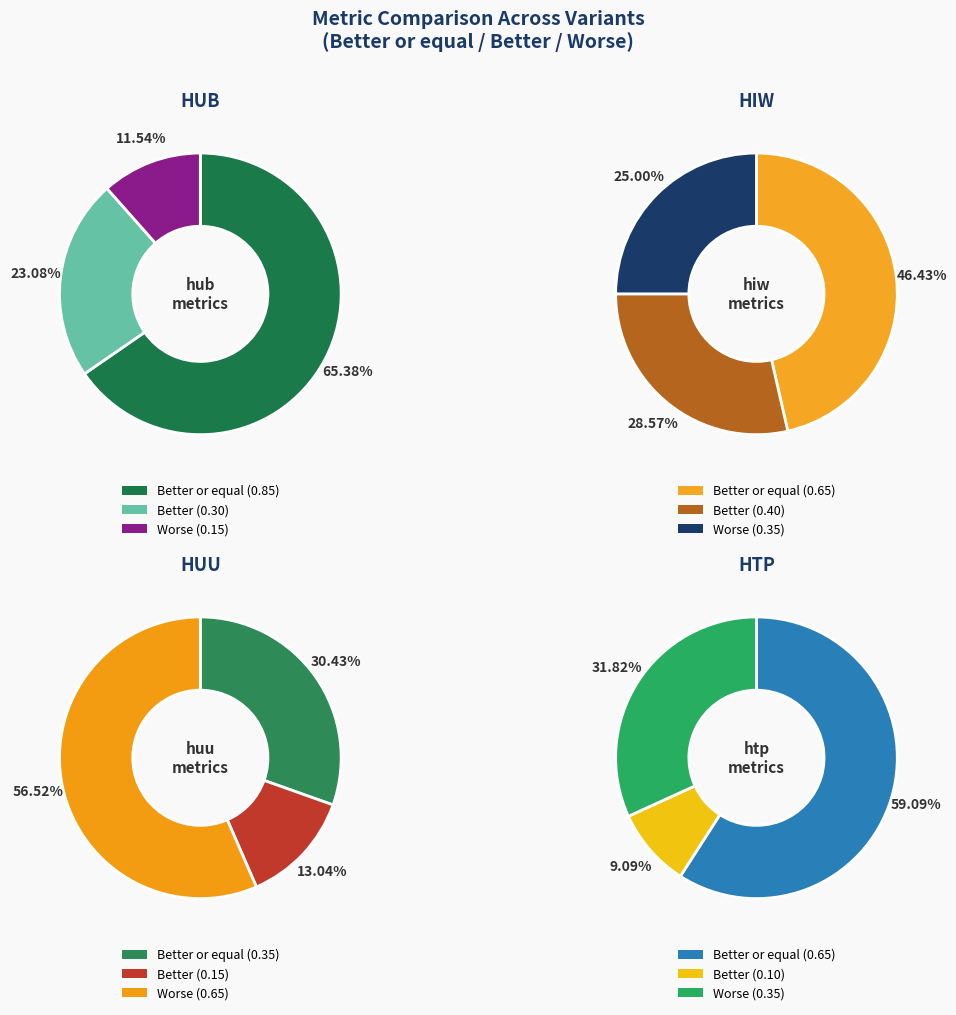

Rank the series by their maximum value, from highest to lowest.

hub, hiw, huu, htp